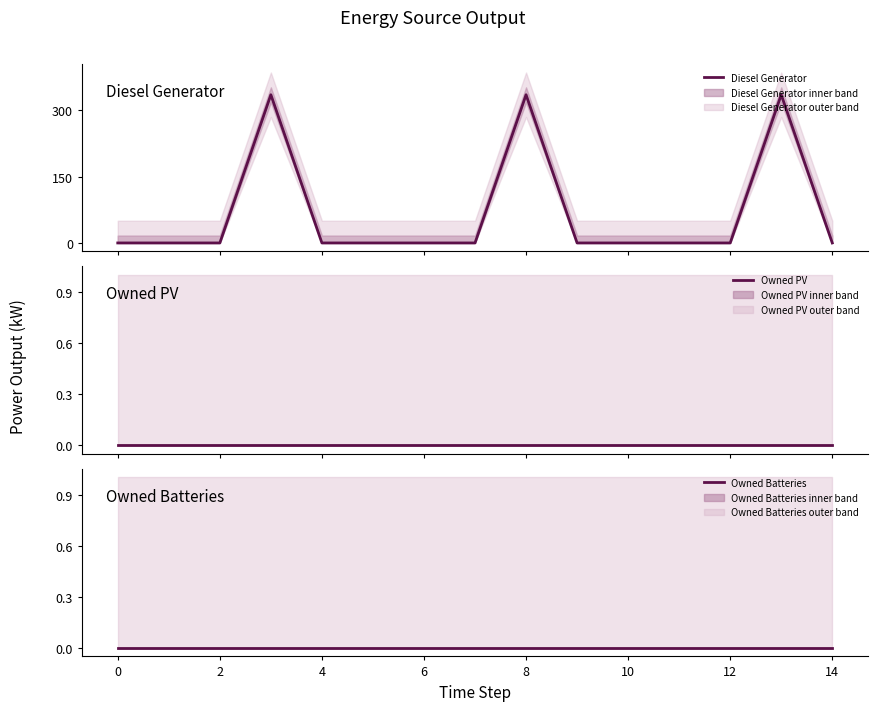

What is the maximum value for Diesel Generator?

335.0